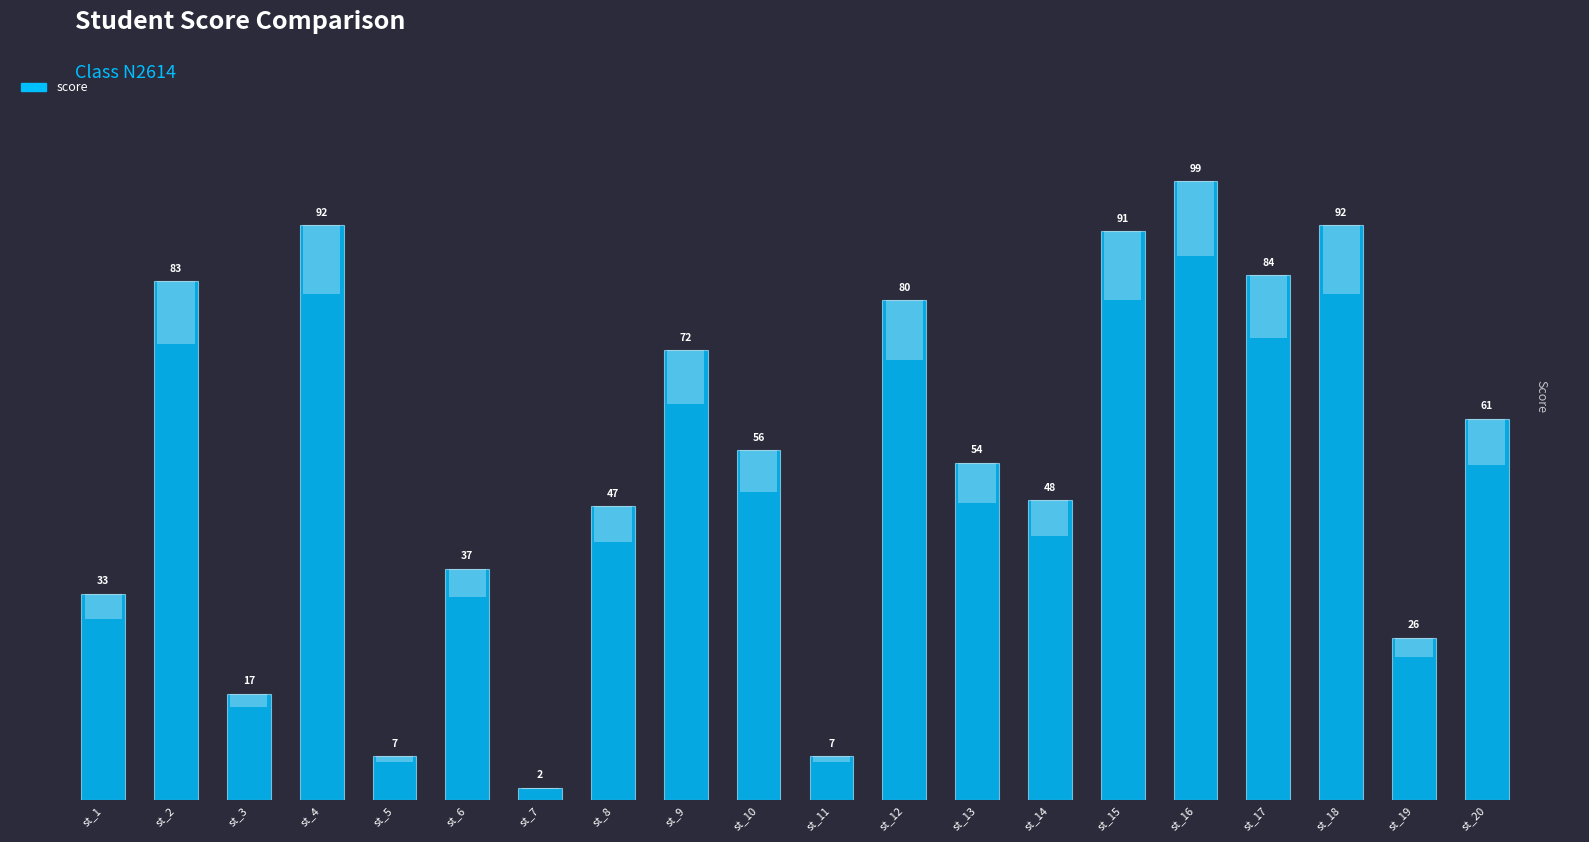

Where does the data first go above 56?

st_2